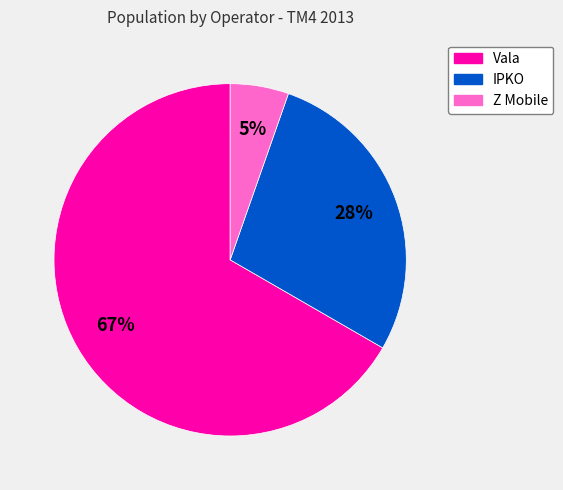

Does any single category account for the majority?

Yes